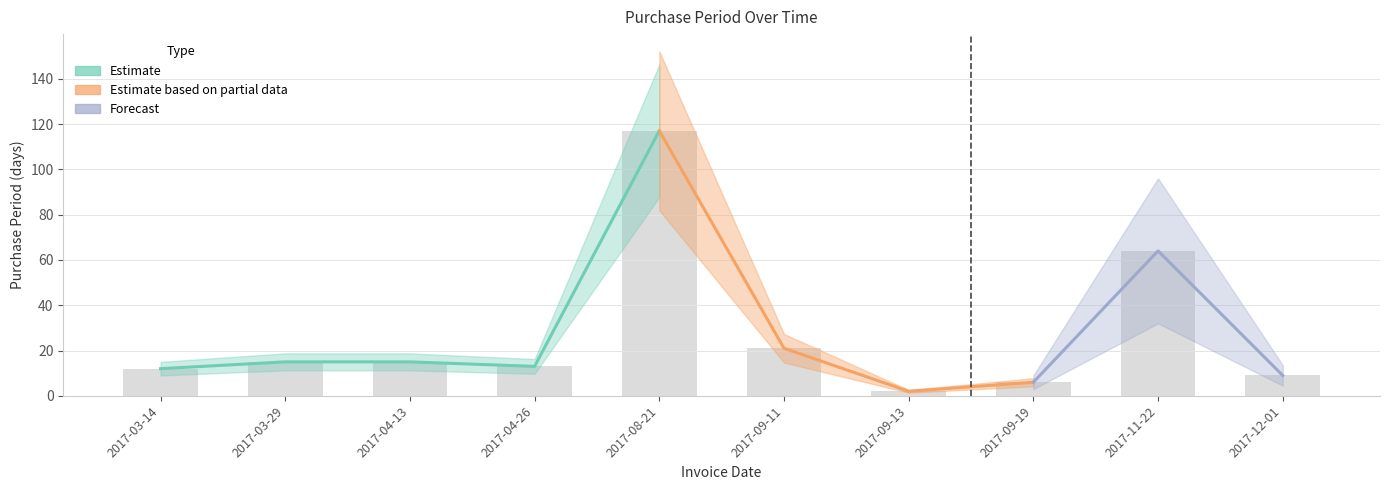

What is the average value?

27